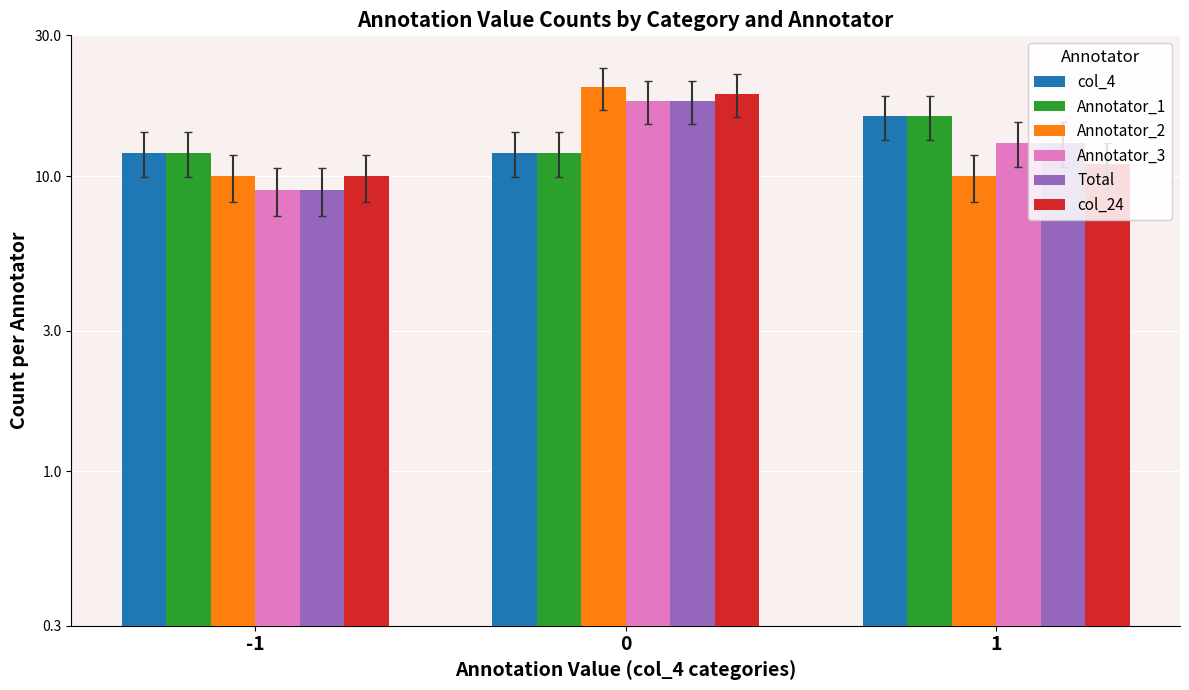

What are all the series names shown in the legend?

col_4, Annotator_1, Annotator_2, Annotator_3, Total, col_24